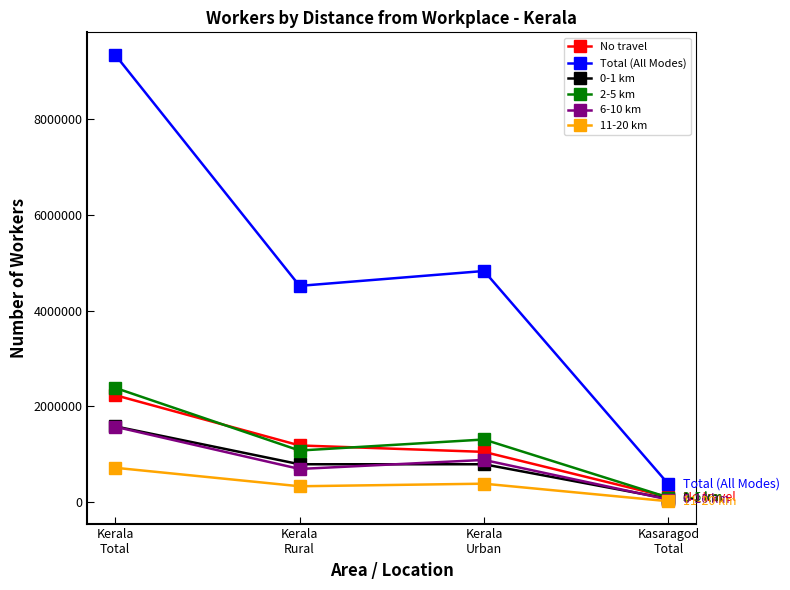

How many lines are shown in the chart?

6